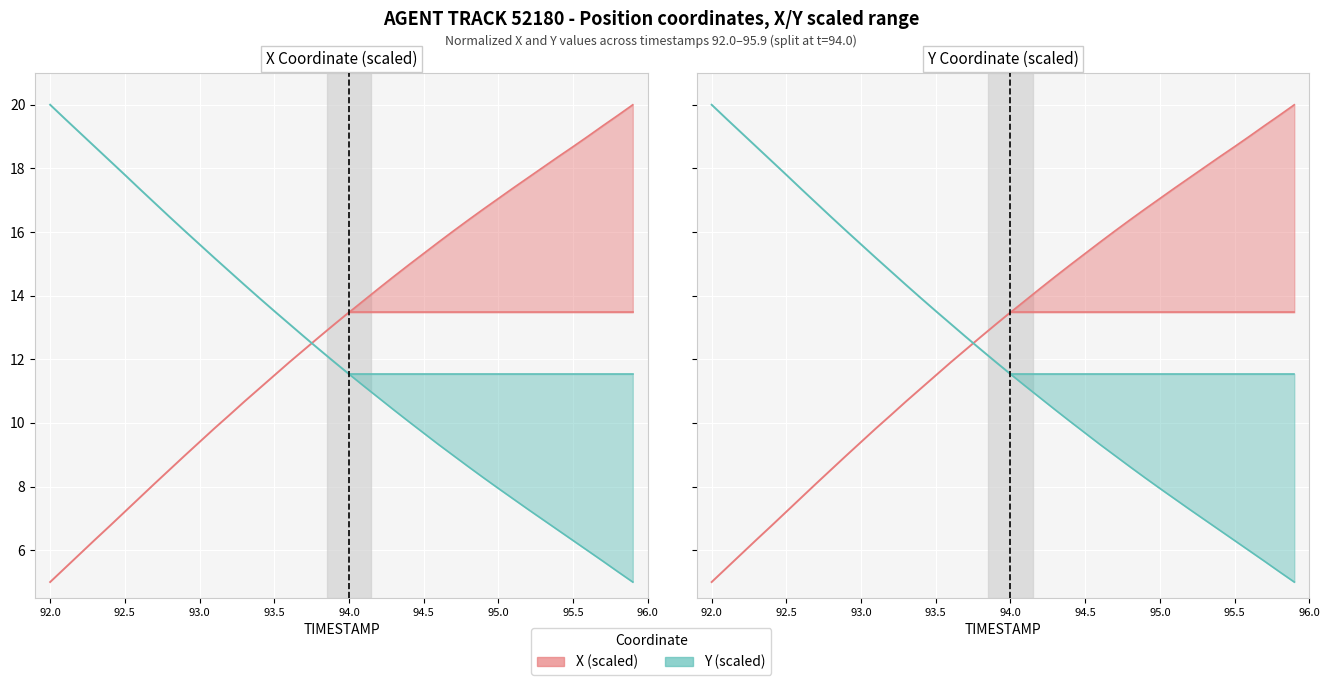

How many data points in X (scaled) are above 9?

11